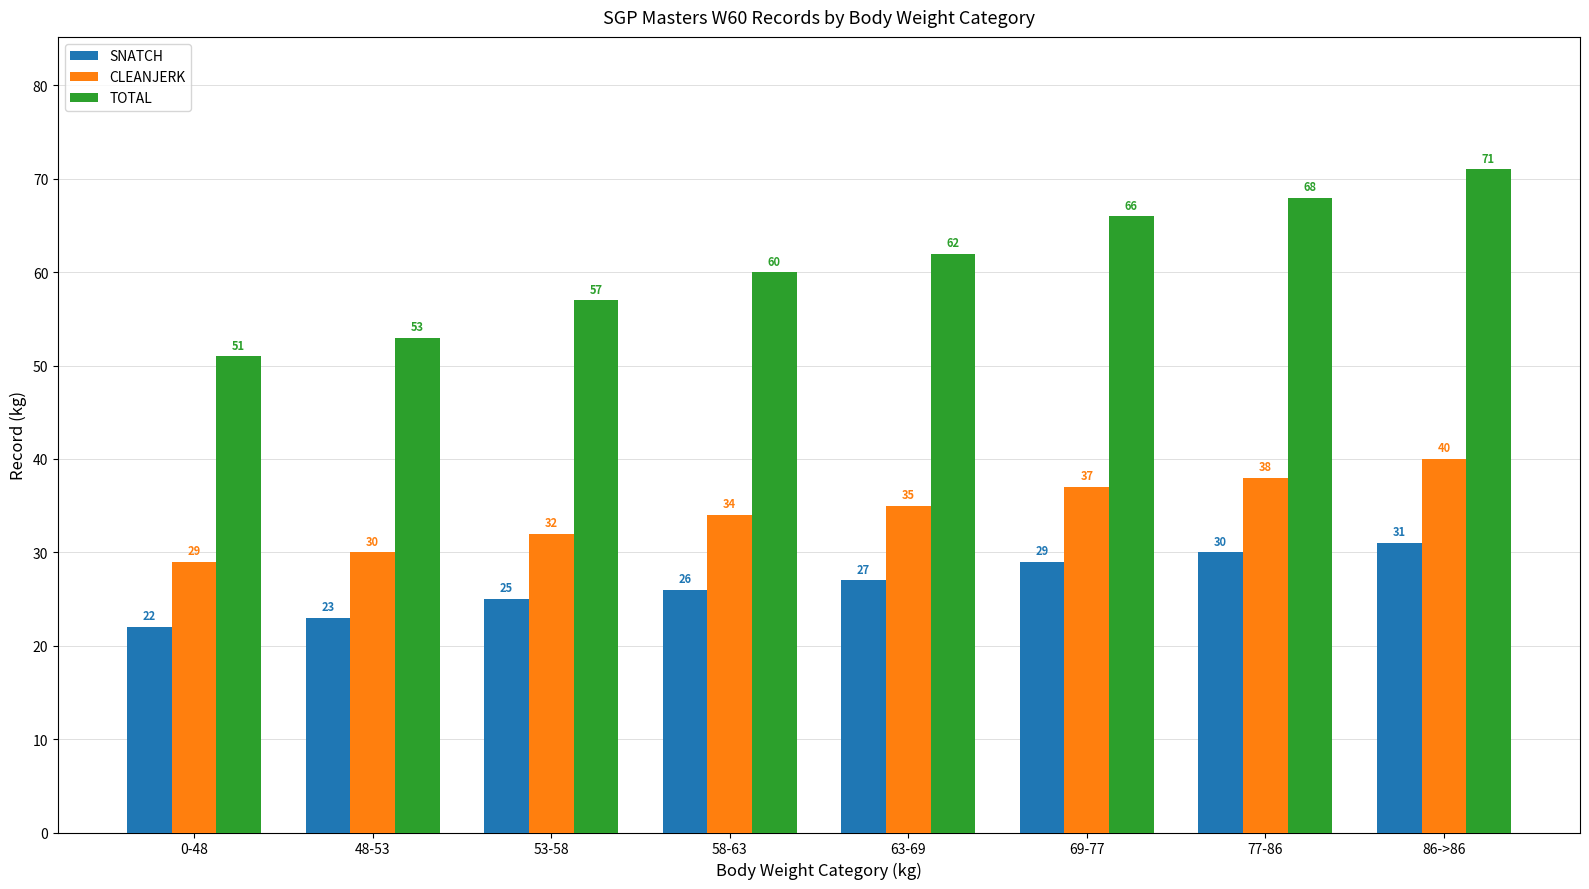

At which label is TOTAL closest to 61?

58-63